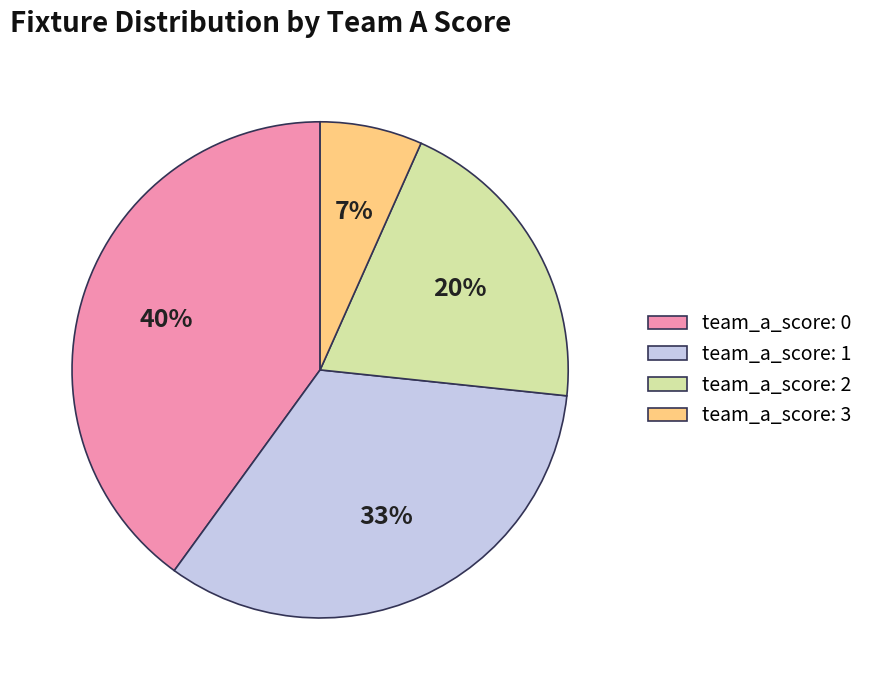

Combined, do team_a_score: 3 and team_a_score: 2 account for over 50%?

No